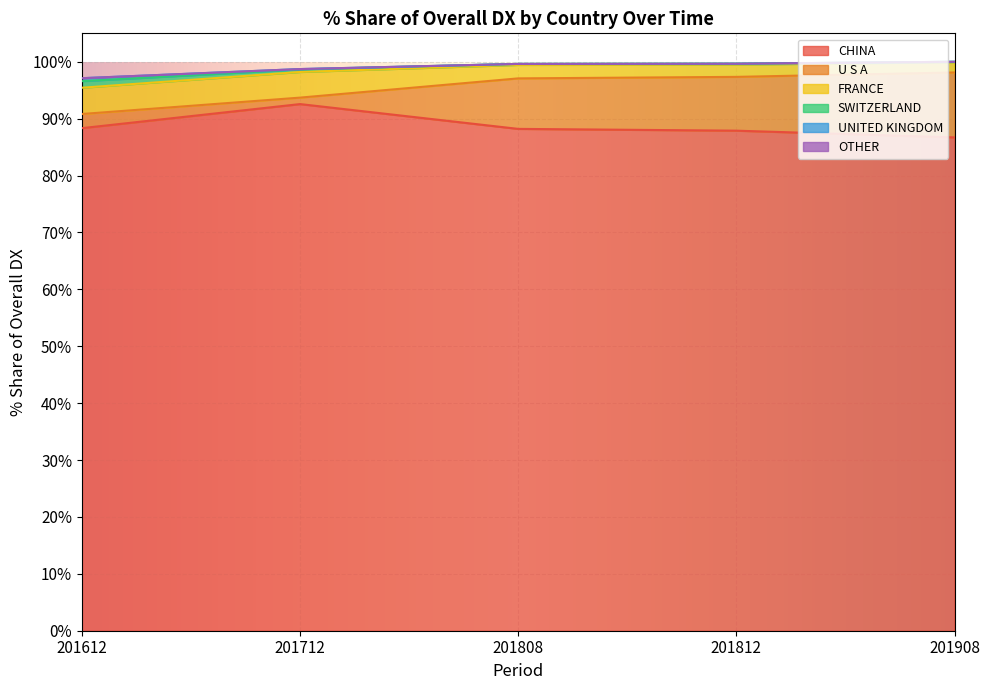

The 201808_% Share of overall DX series shows 4.1 at FRANCE. True or false?

False